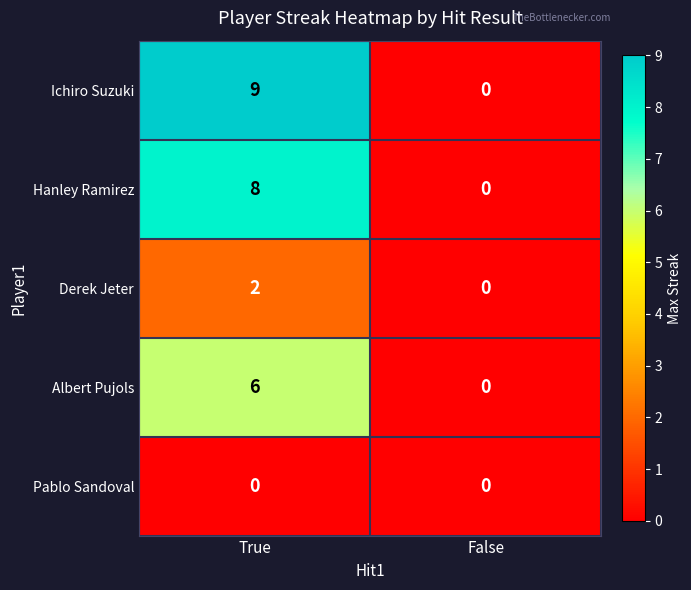

Count the number of data series in this chart.

5